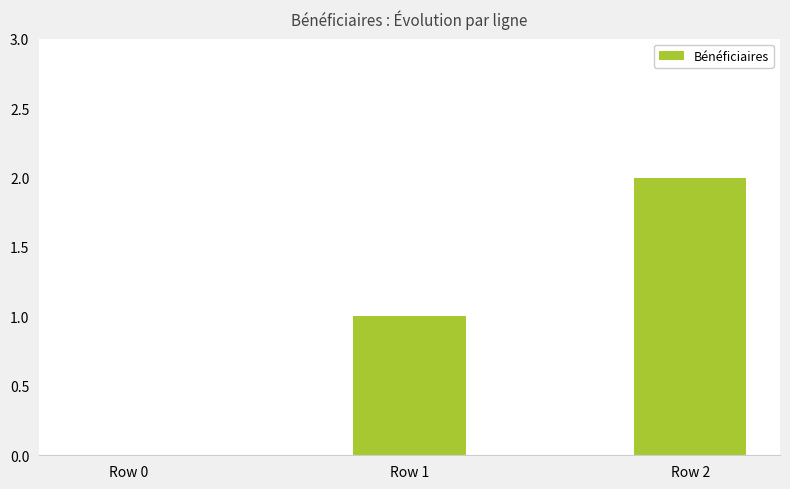

Which category has the highest value across all series?

Row 2